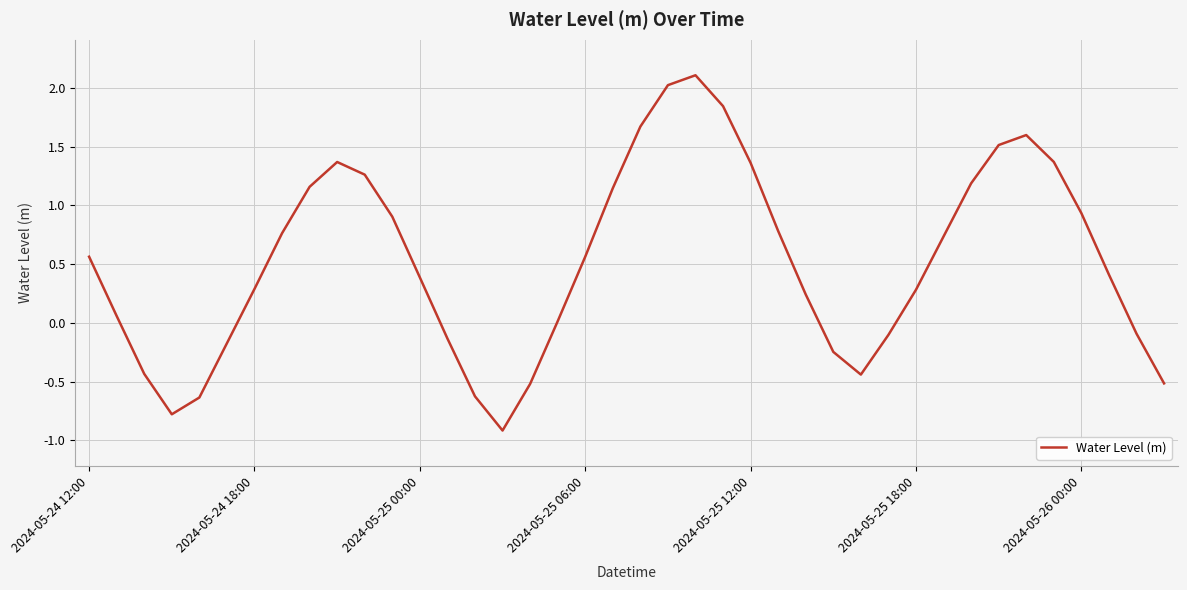

What is the minimum value shown in the chart?

-0.9